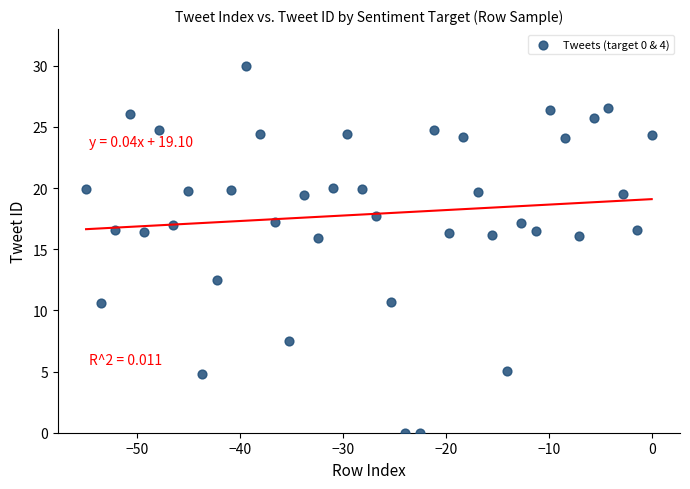

What is the range of X values (max minus min)?

55.0